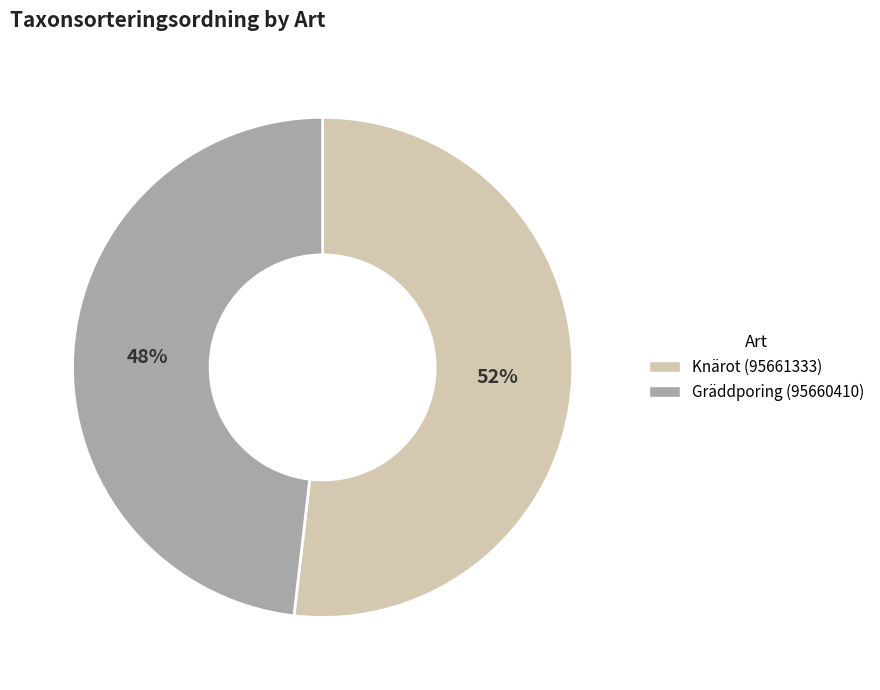

Do Knärot (95661333) and Gräddporing (95660410) together represent more than half of the pie?

Yes